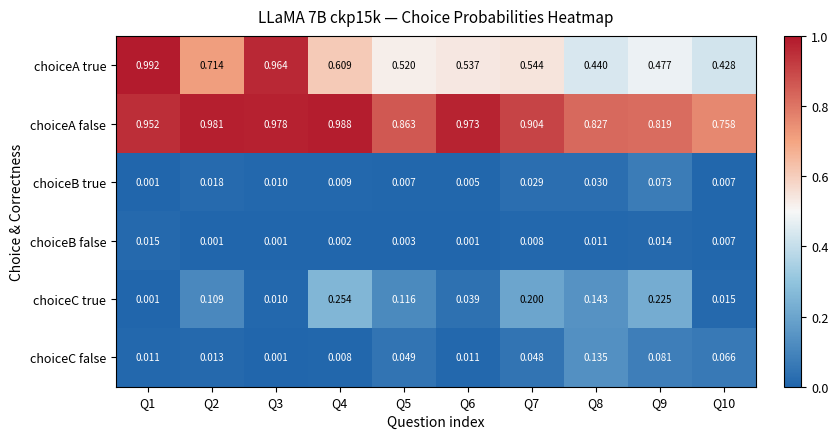

At Q2, list the series in order from largest to smallest.

choiceA false, choiceA true, choiceC true, choiceB true, choiceC false, choiceB false